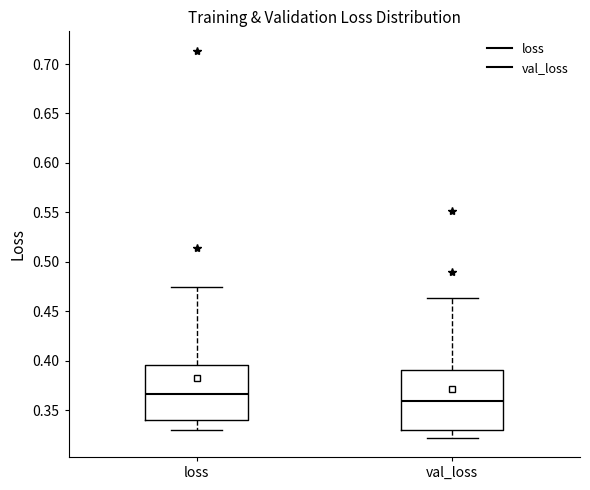

Where does the lower whisker of the box for val_loss end on the y-axis? The values are not printed on the chart, so give them approximately, as read against the axis.

0.320